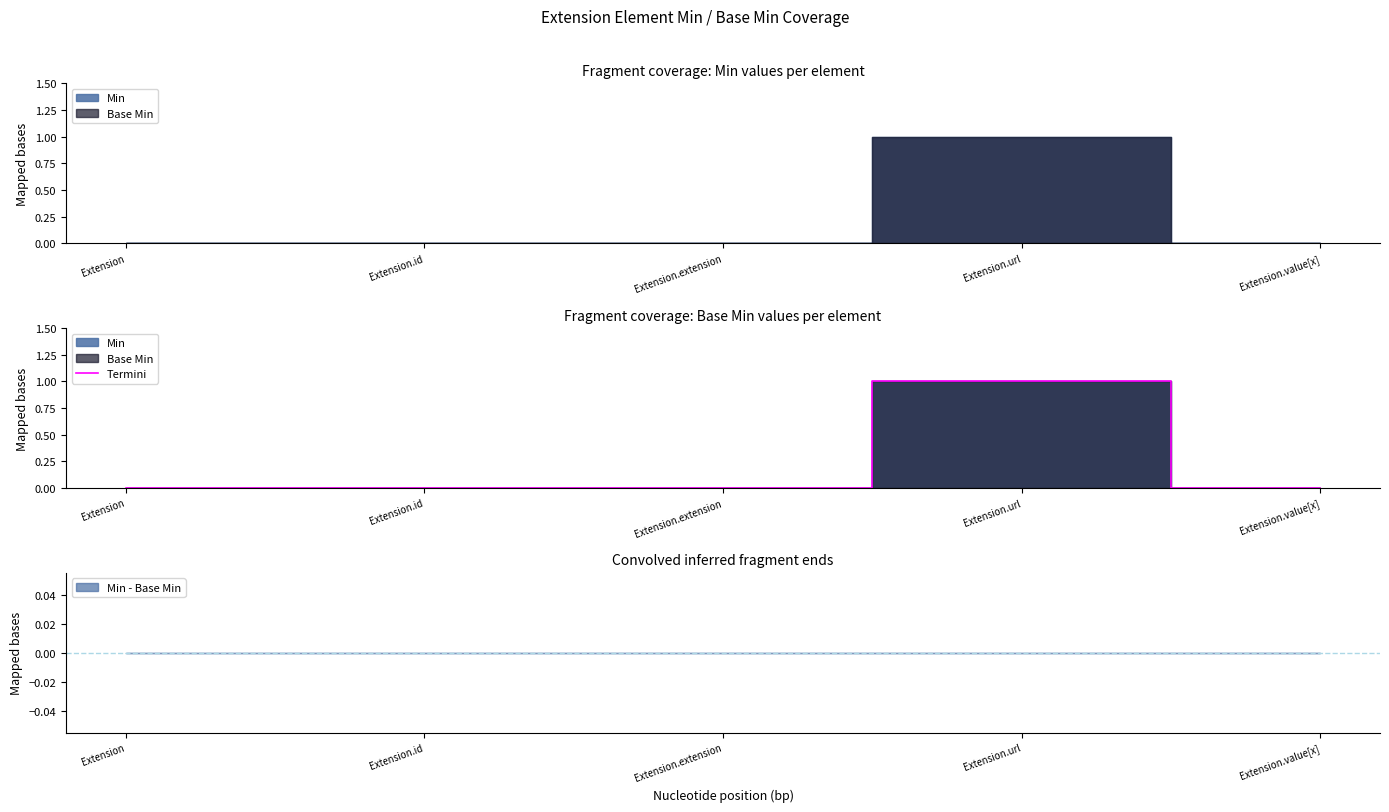

List the labels in order of value, largest first.

Extension.url, Extension, Extension.id, Extension.extension, Extension.value[x]